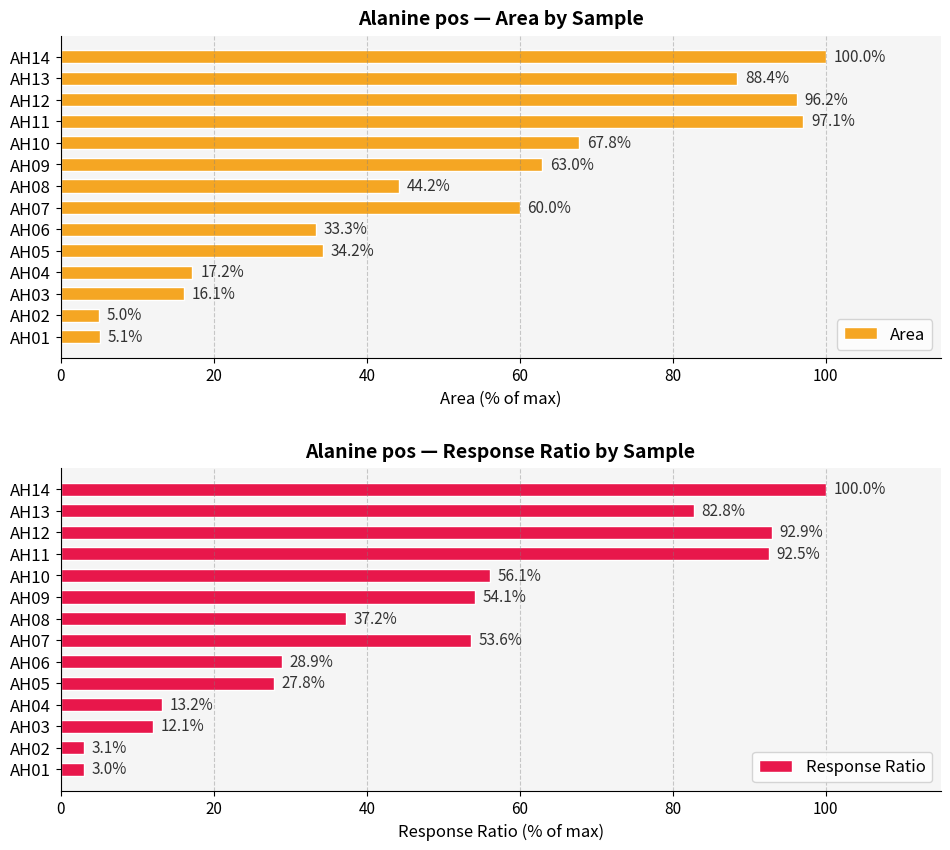

True or false: Response Ratio has a value of 92.5 at AH11.

True